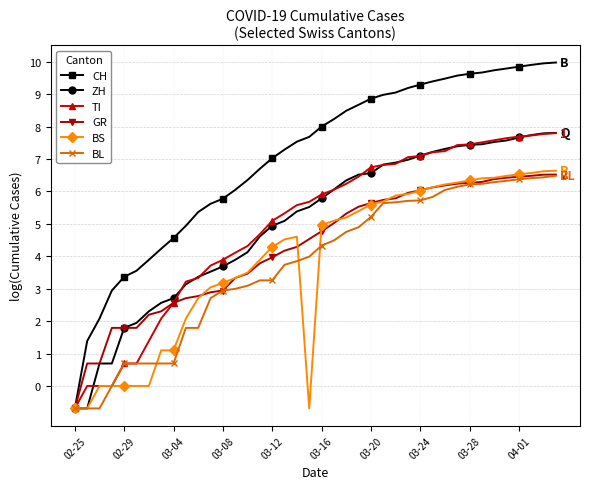

Which series has the widest spread of values?

CH